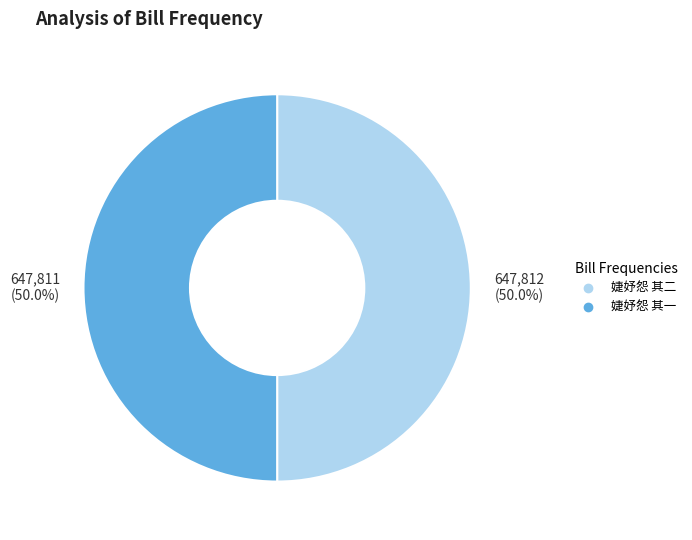

How much of the chart is everything except 婕妤怨 其二?

50.0%